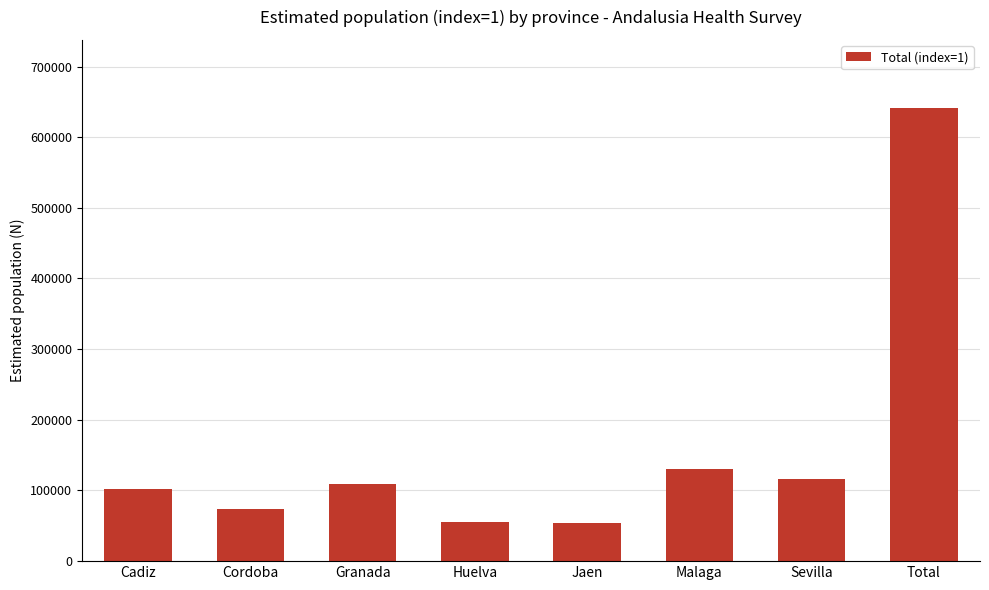

Count the number of categories in the chart.

8